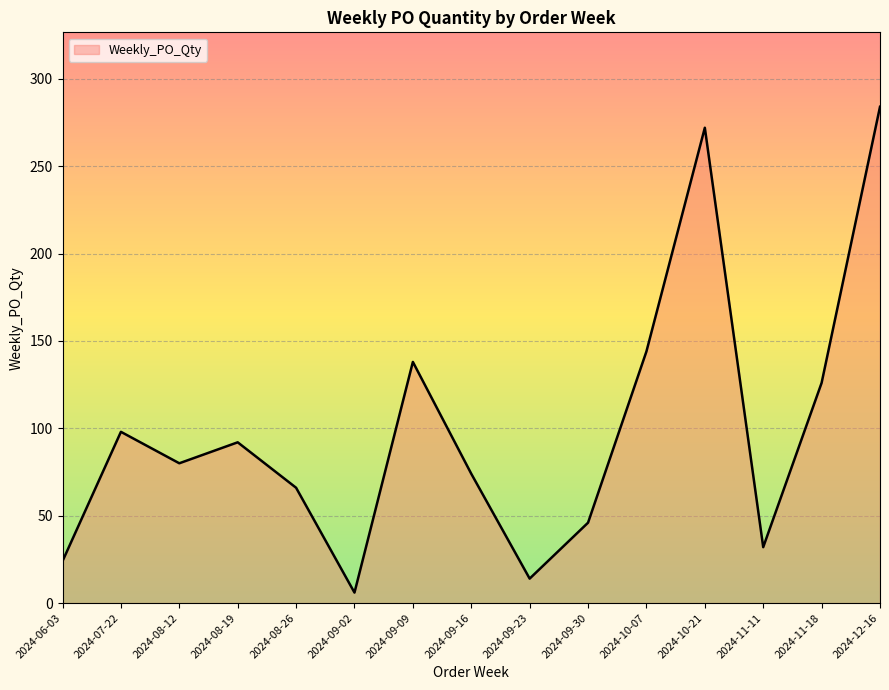

List the labels in order of value, largest first.

2024-12-16, 2024-10-21, 2024-10-07, 2024-09-09, 2024-11-18, 2024-07-22, 2024-08-19, 2024-08-12, 2024-09-16, 2024-08-26, 2024-09-30, 2024-11-11, 2024-06-03, 2024-09-23, 2024-09-02